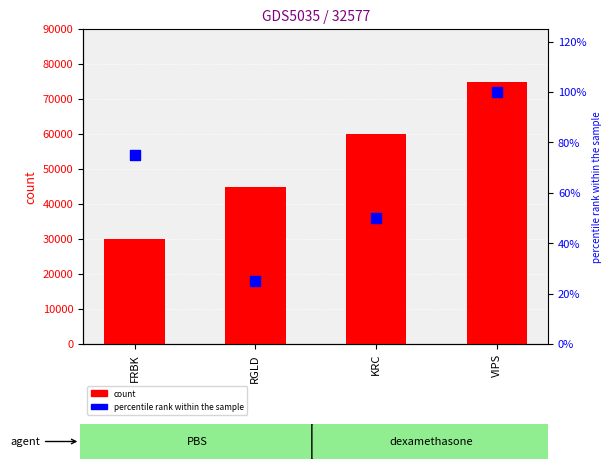

Is the value of count at KRC greater than the value of percentile rank within the sample at VIPS?

Yes